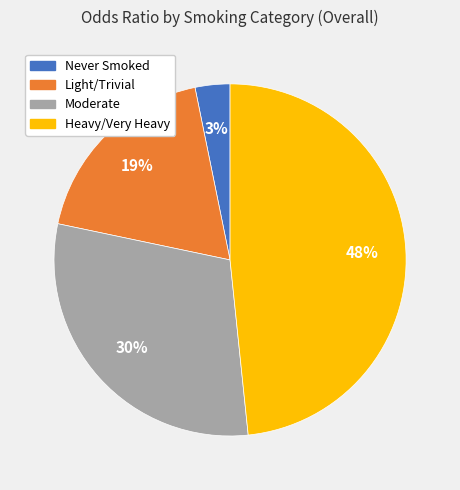

Which has a higher value, Light/Trivial or Never Smoked?

Light/Trivial